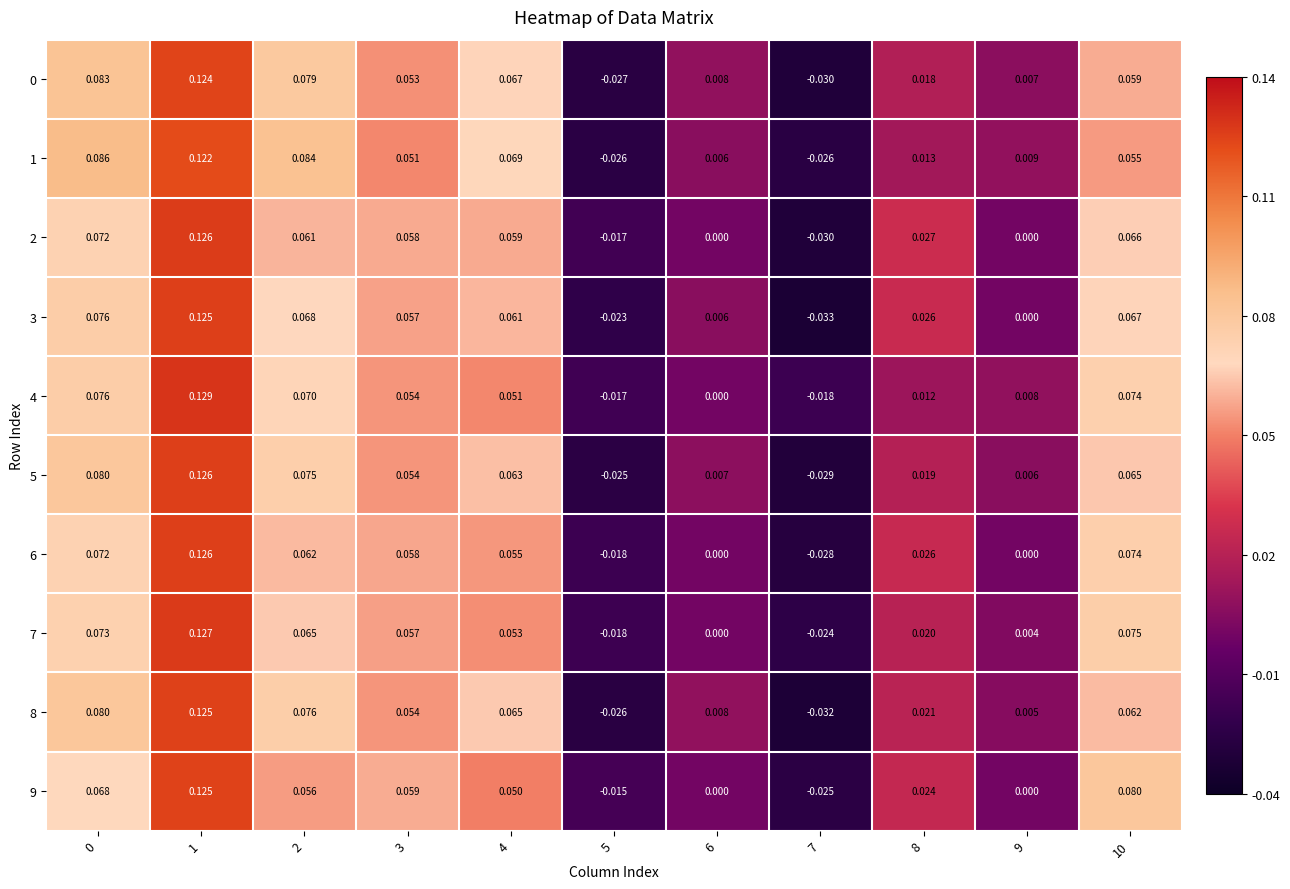

How many data points in 0 are less than 0?

2